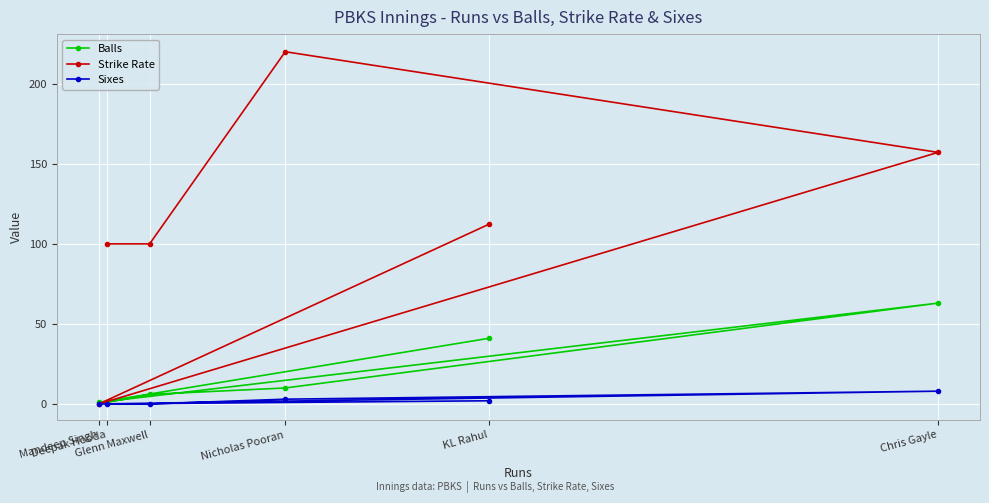

How many categories are shown in the chart?

6